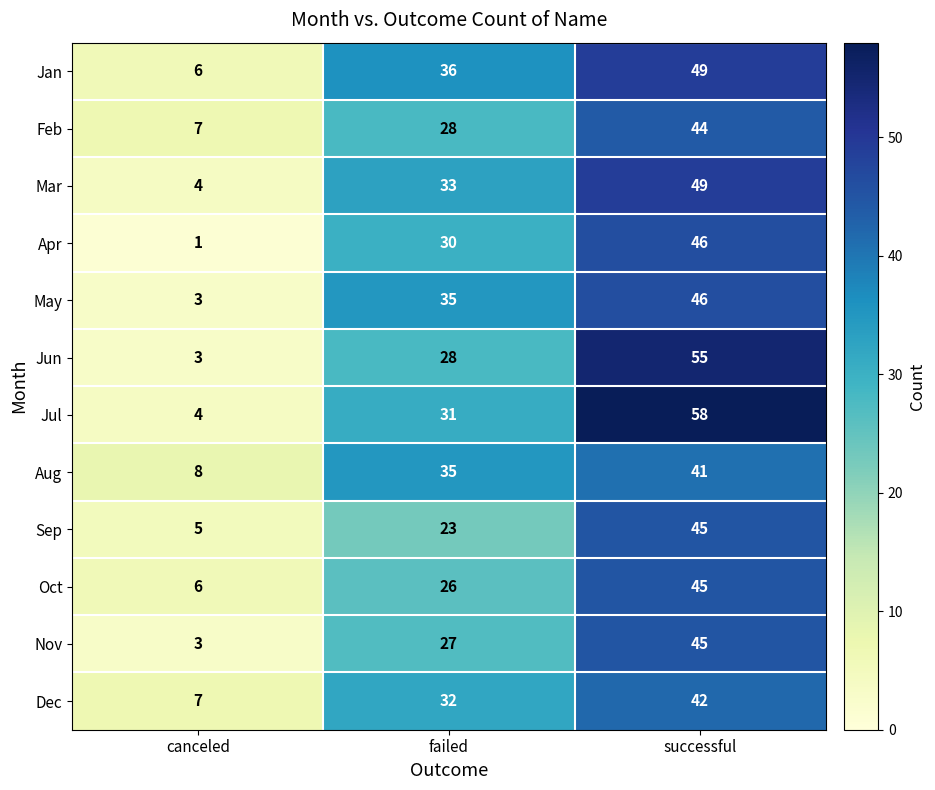

Rank the categories by Jun value from lowest to highest.

canceled, failed, successful